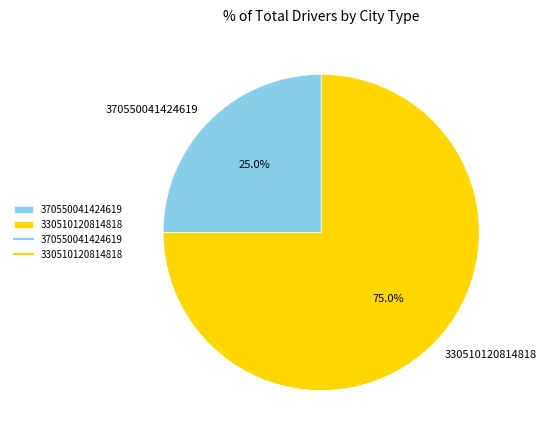

Count the number of slices in the pie.

2